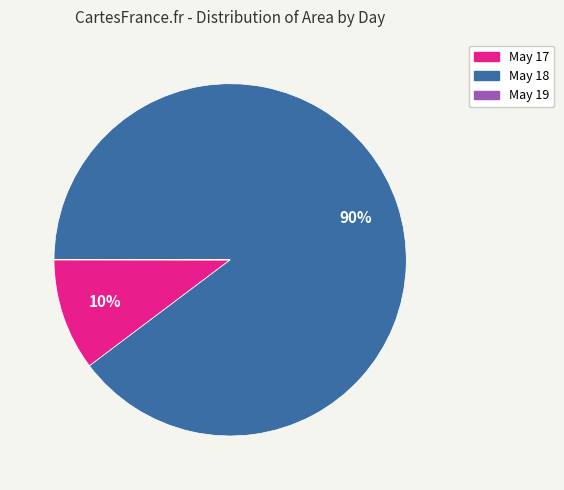

What percentage is the May 17 slice, to the nearest percent?

10%